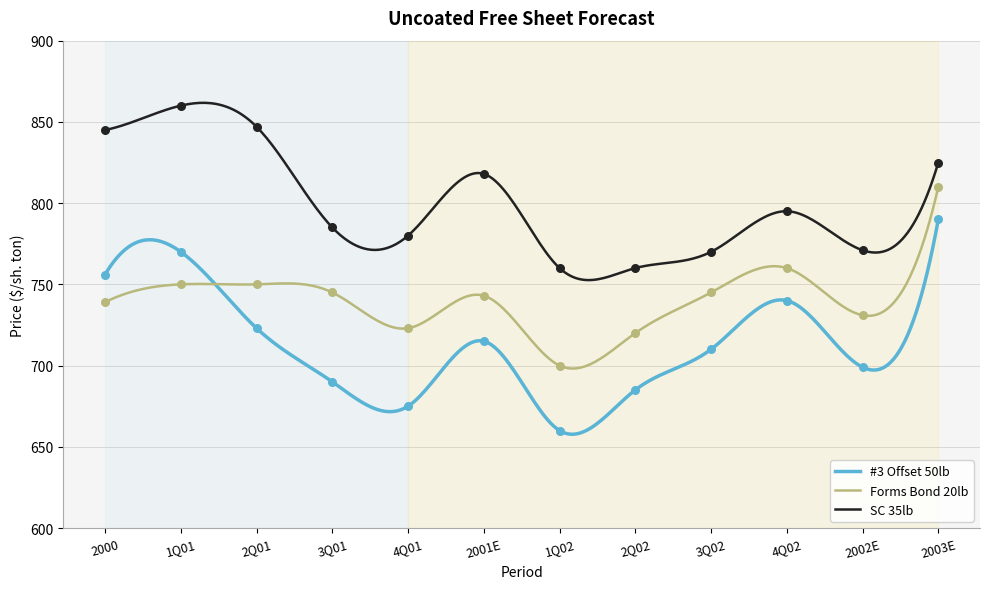

At how many categories does at least one series exceed 846?

2